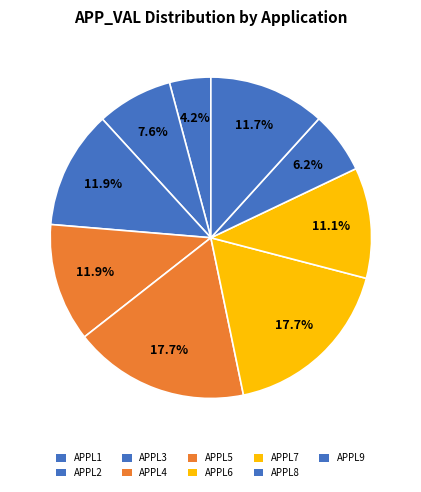

How many segments does this pie chart have?

9